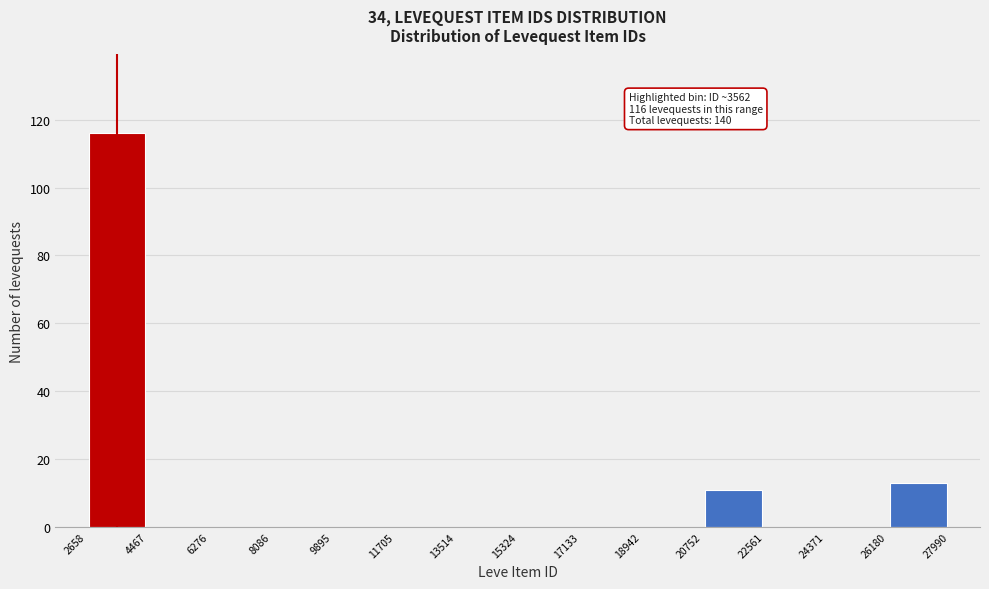

Over which range of the x-axis is the bar tallest?

2658 to 4467